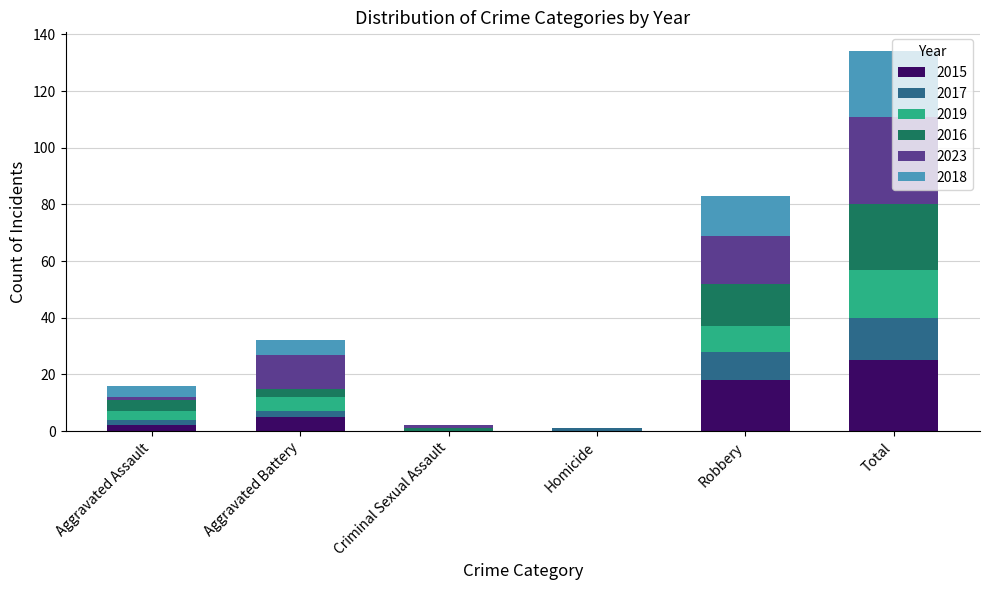

At which category is the sum across all series the highest?

Total